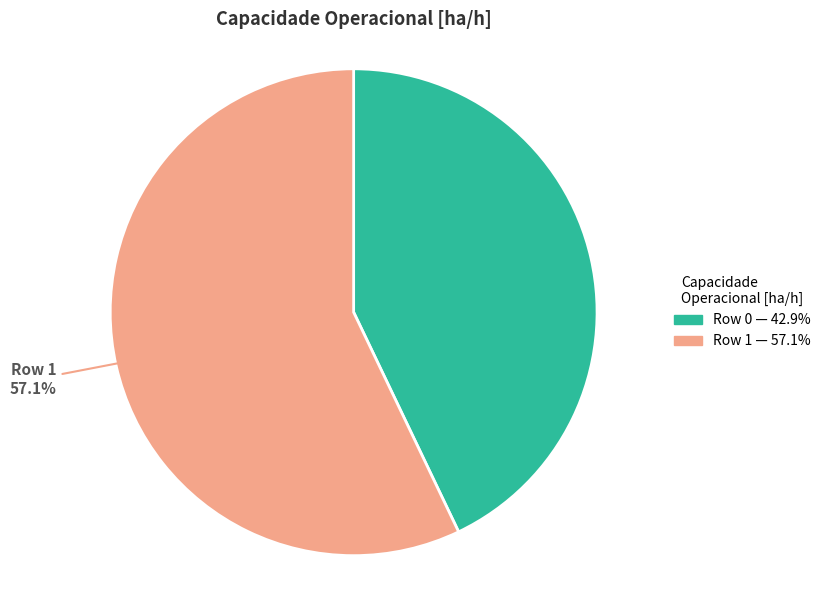

Rank the categories by value from highest to lowest.

Row 1, Row 0